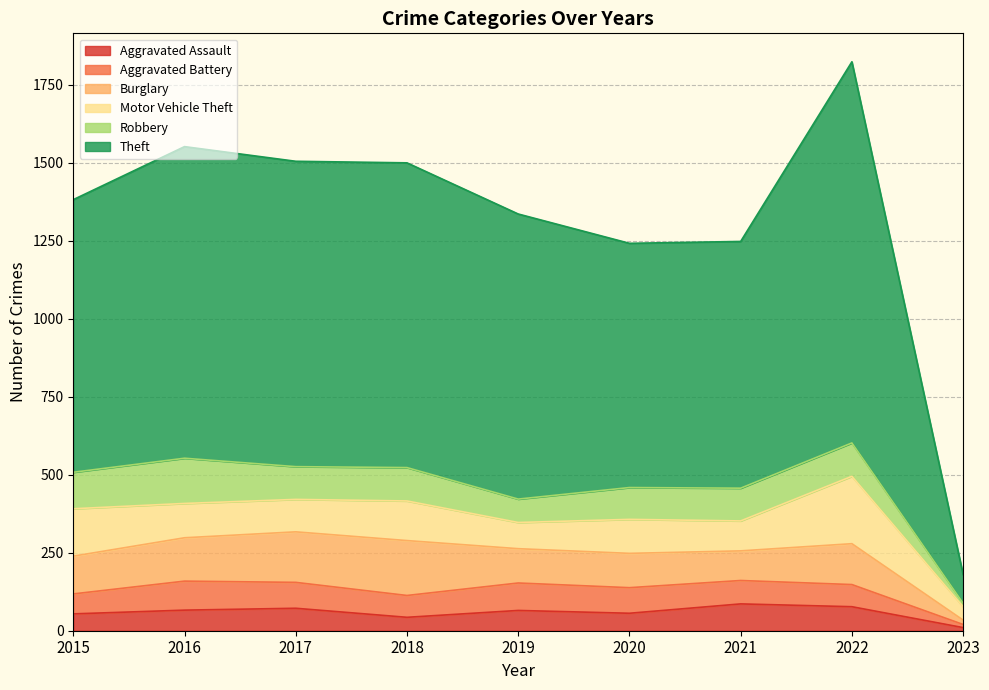

True or false: Aggravated Assault and Robbery intersect in this chart.

False